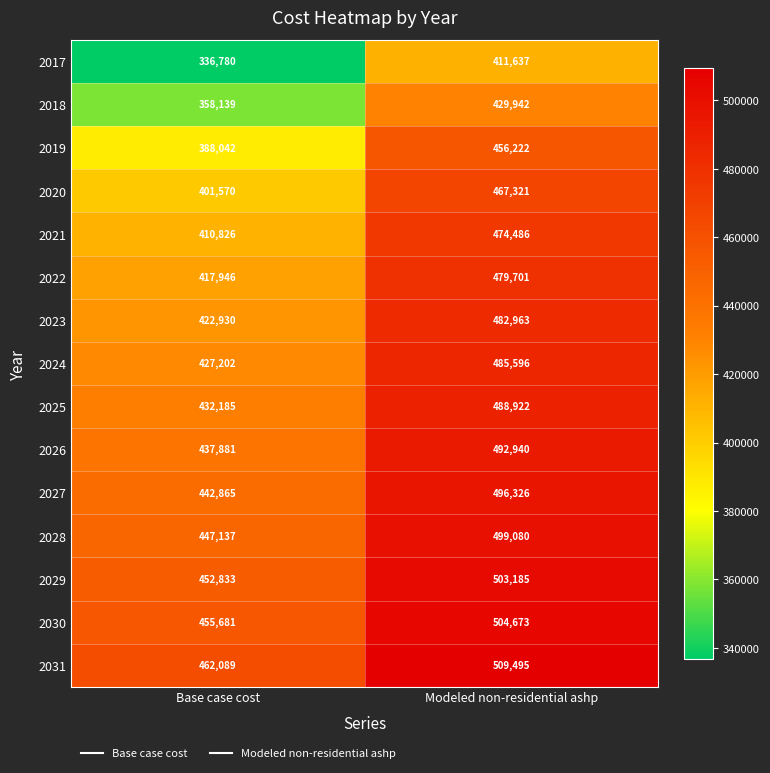

Is it true that 2027 equals 680744 at Modeled non-residential ashp?

False